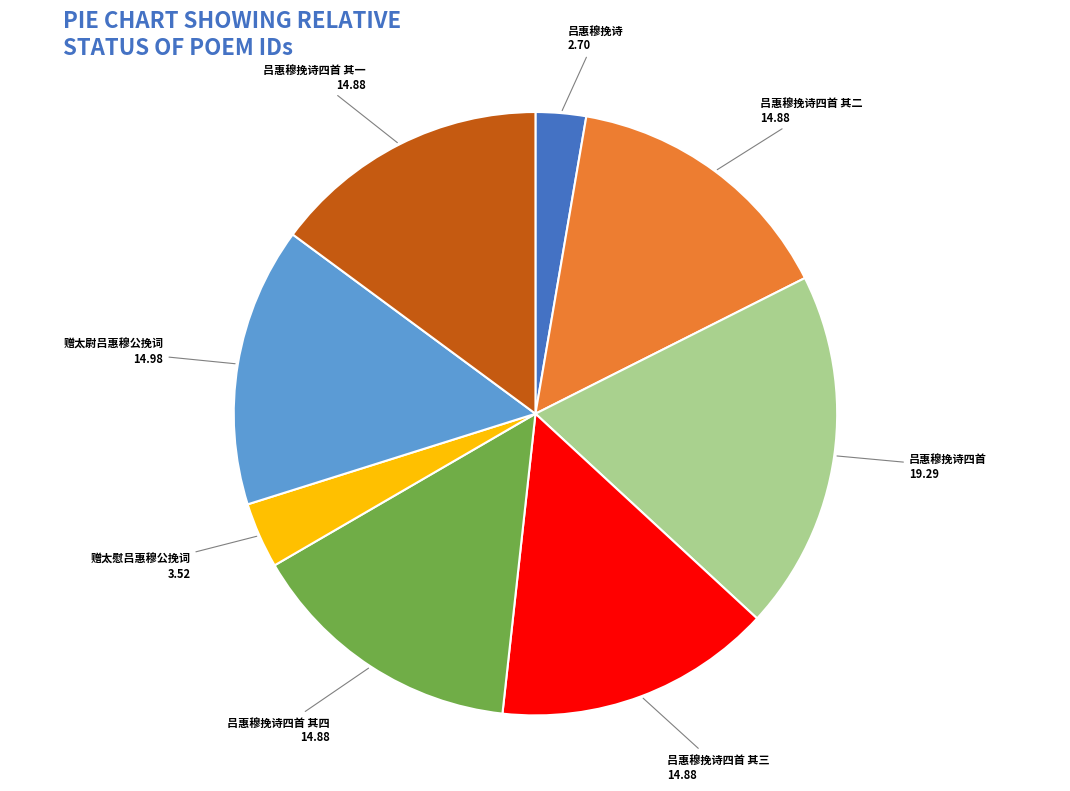

Between 吕惠穆挽诗四首 其二 and 吕惠穆挽诗, which is larger?

吕惠穆挽诗四首 其二